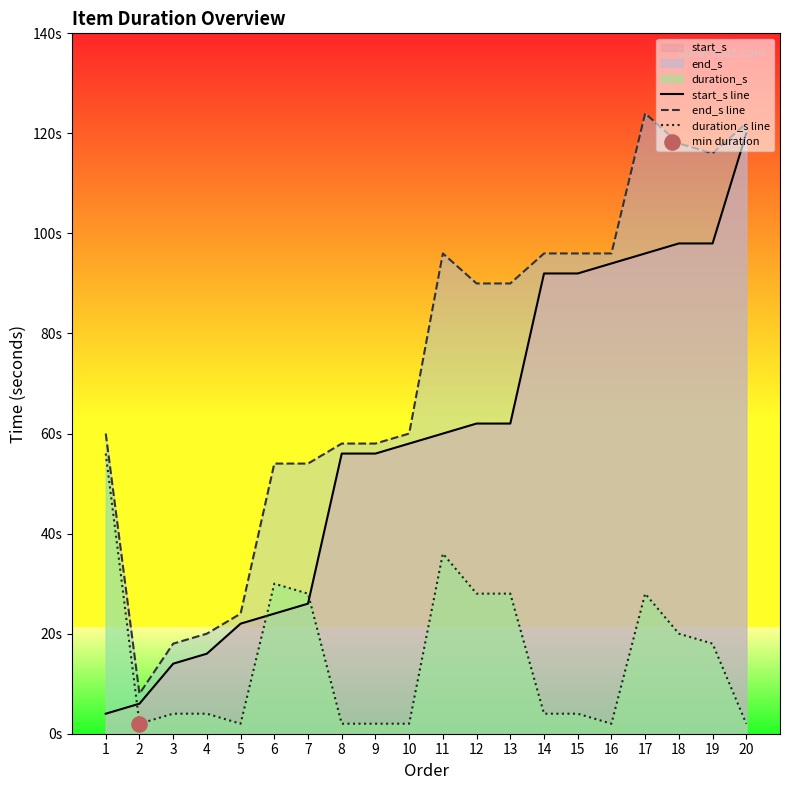

Which series contains the highest Y value?

end_s line